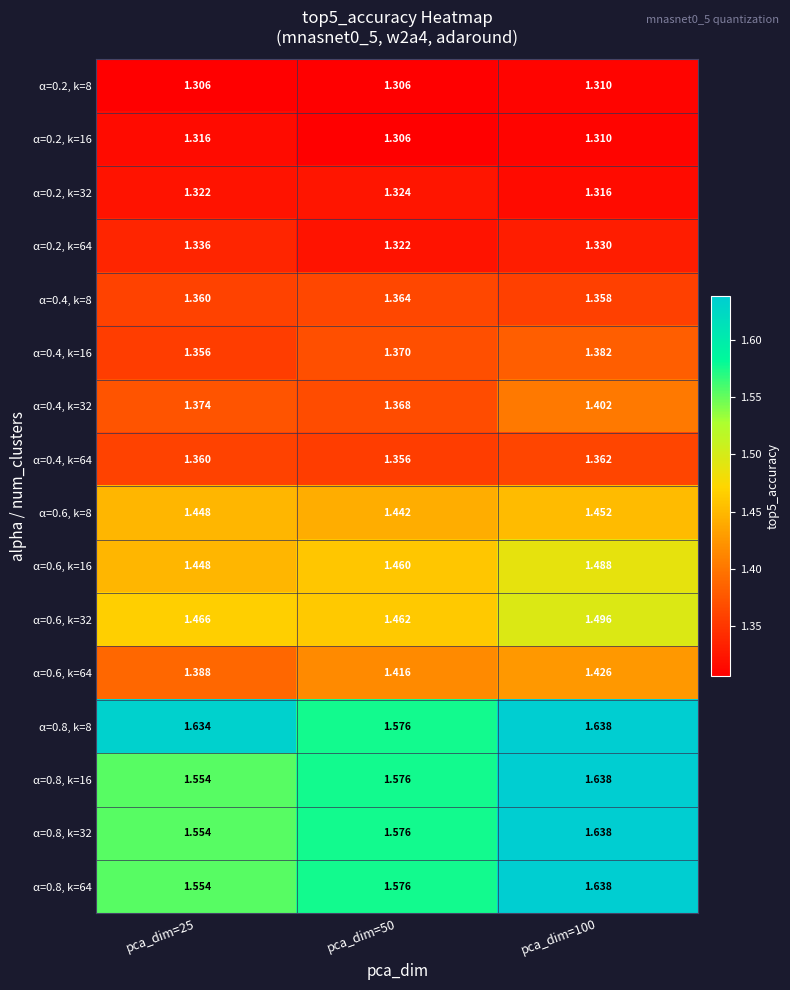

Which series has the widest spread of values?

α=0.8, k=16